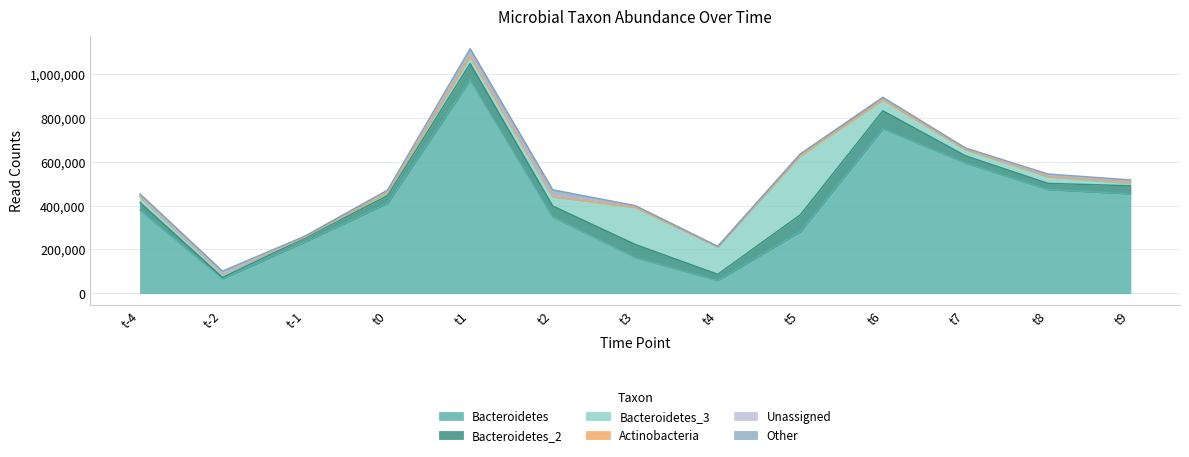

What is the sum of the Bacteroidetes values at t-2 and t1?

1040340